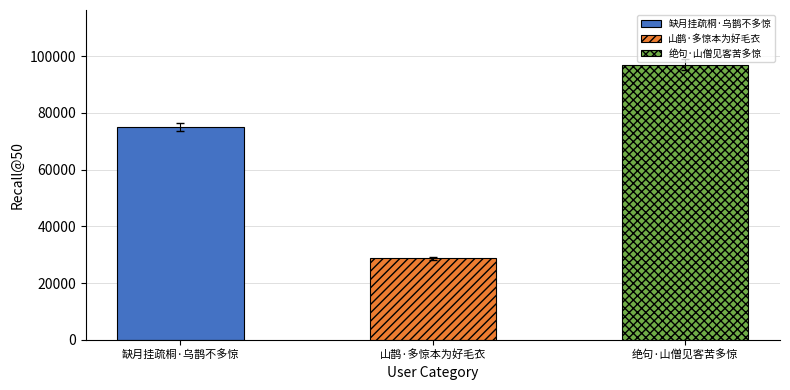

How many bars are there in total?

3